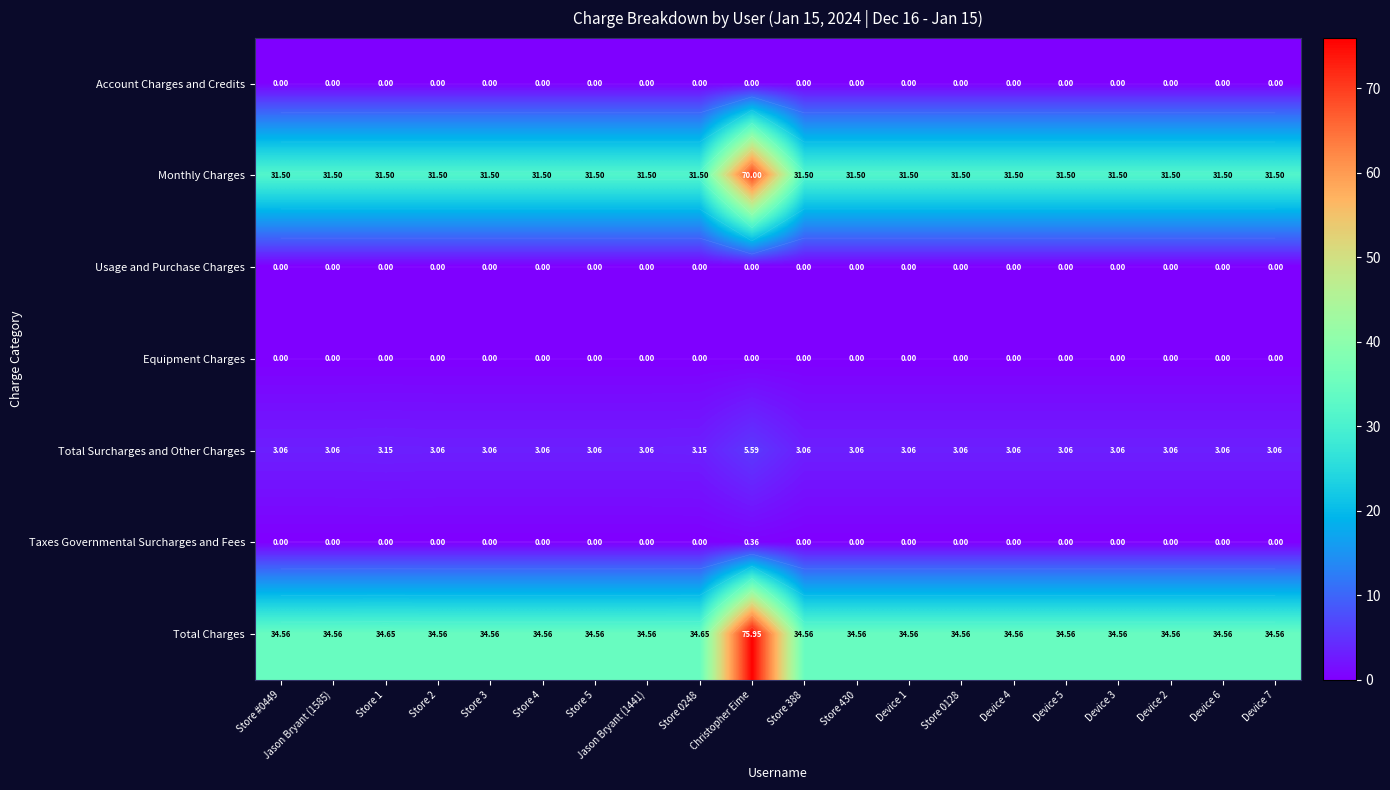

Which series has the largest total across all categories?

Total Charges